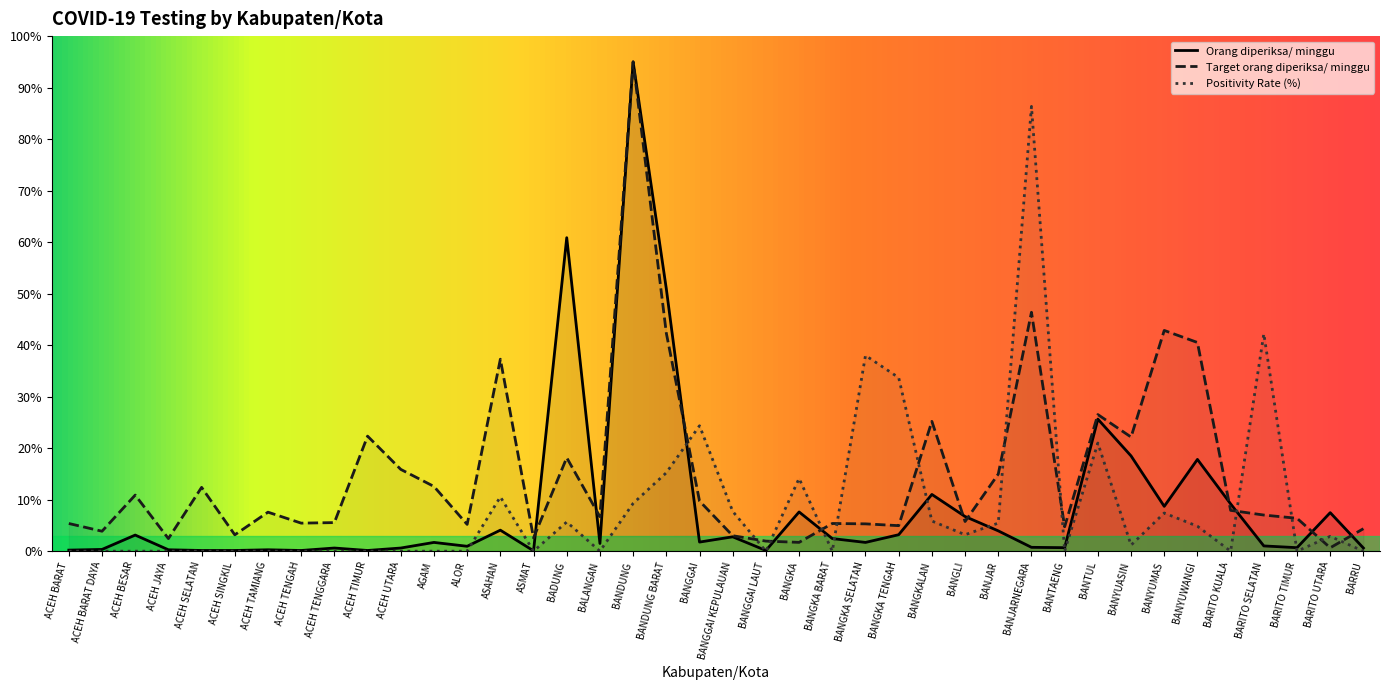

The value of Orang diperiksa/ minggu at BALANGAN is 2.6. True or false?

False